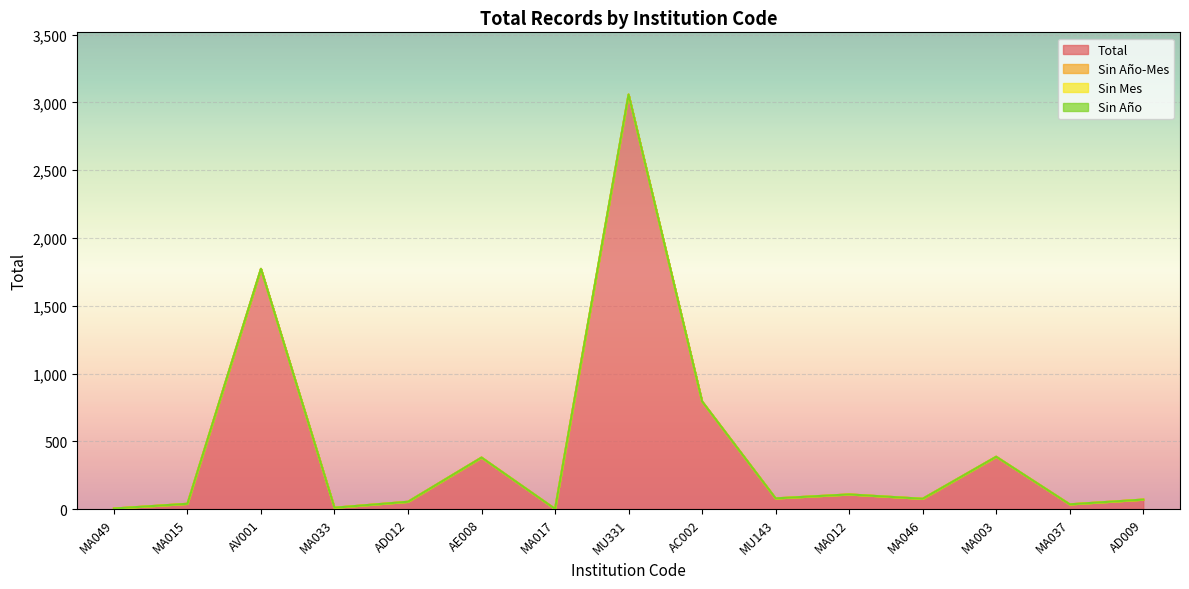

True or false: Sin Año and Sin Año-Mes cross at least once.

False